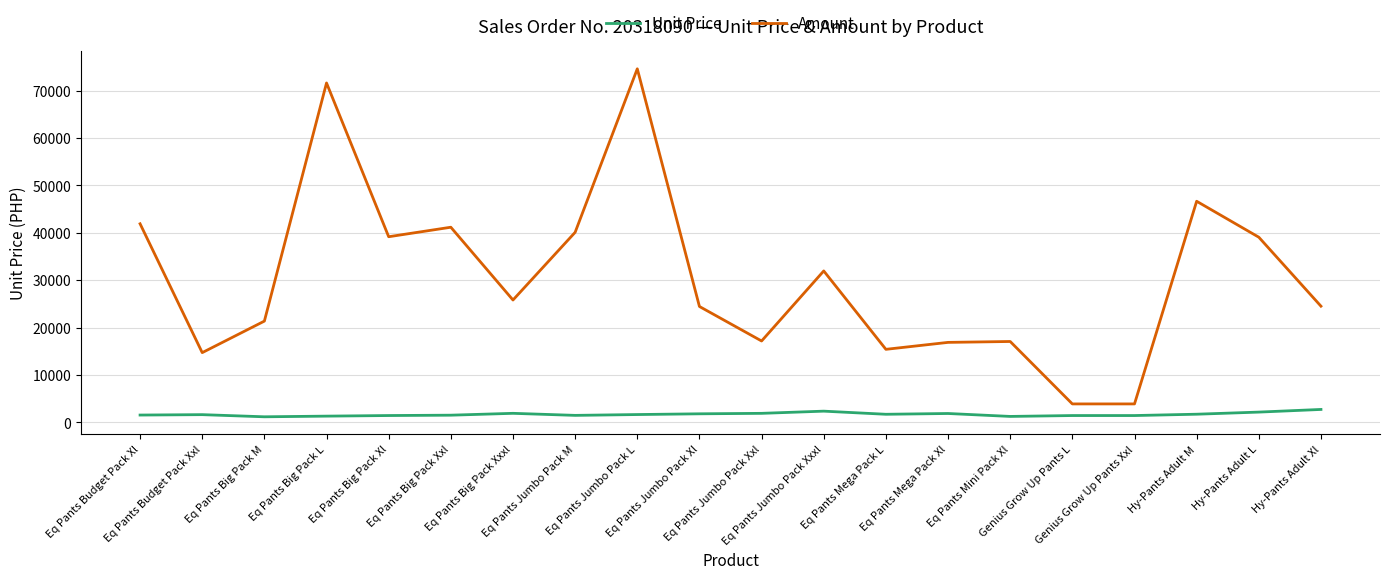

What are all the series names shown in the legend?

Unit Price, Amount